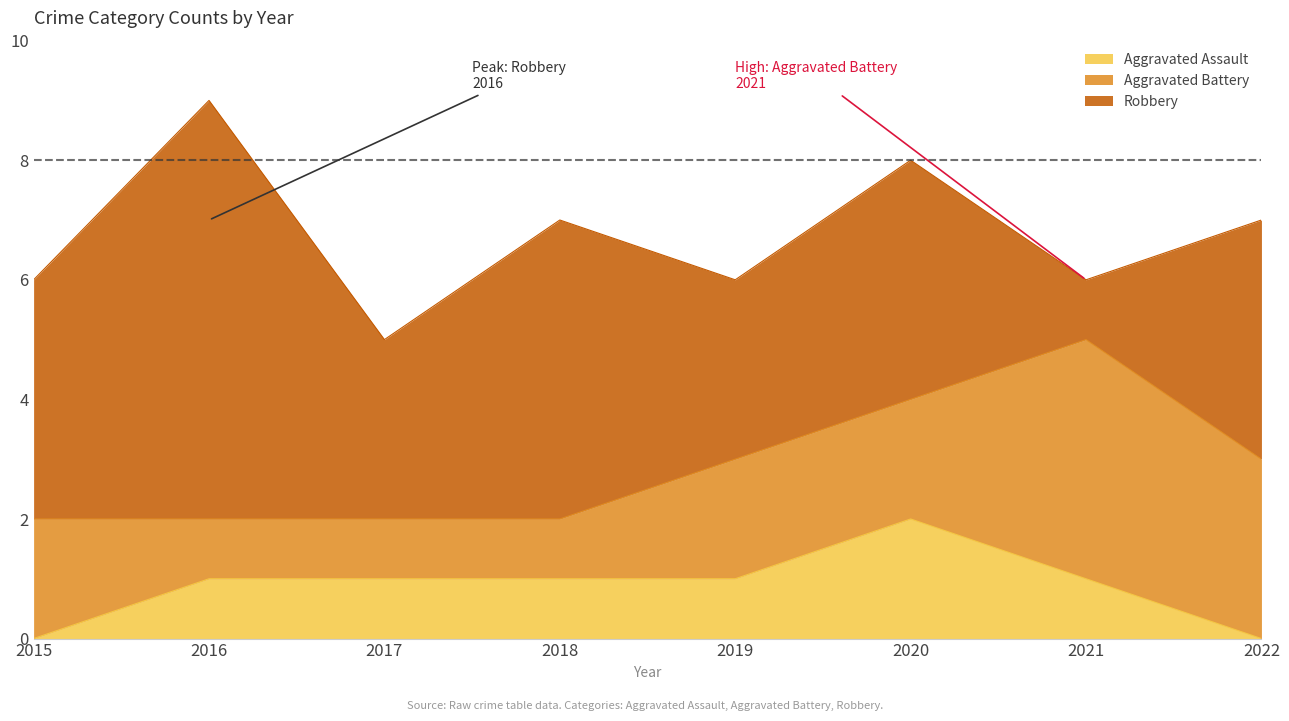

Reading right to left, transcribe all the data shown in this chart.

Aggravated Assault: 2022=0	2021=1	2020=2	2019=1	2018=1	2017=1	2016=1	2015=0
Aggravated Battery: 2022=3	2021=4	2020=2	2019=2	2018=1	2017=1	2016=1	2015=2
Robbery: 2022=4	2021=1	2020=4	2019=3	2018=5	2017=3	2016=7	2015=4